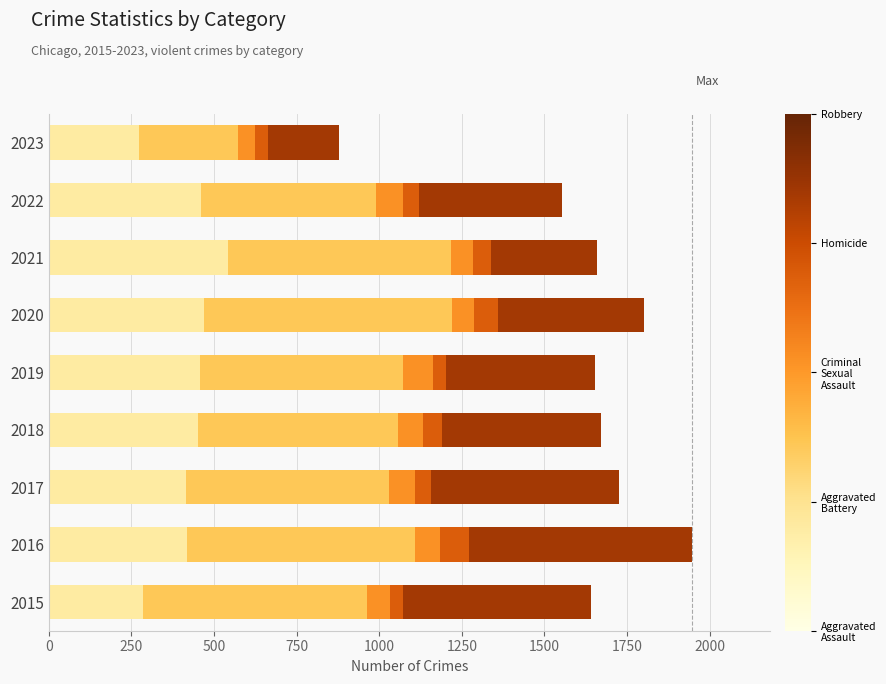

What is the total value across all series at 2017?

1727